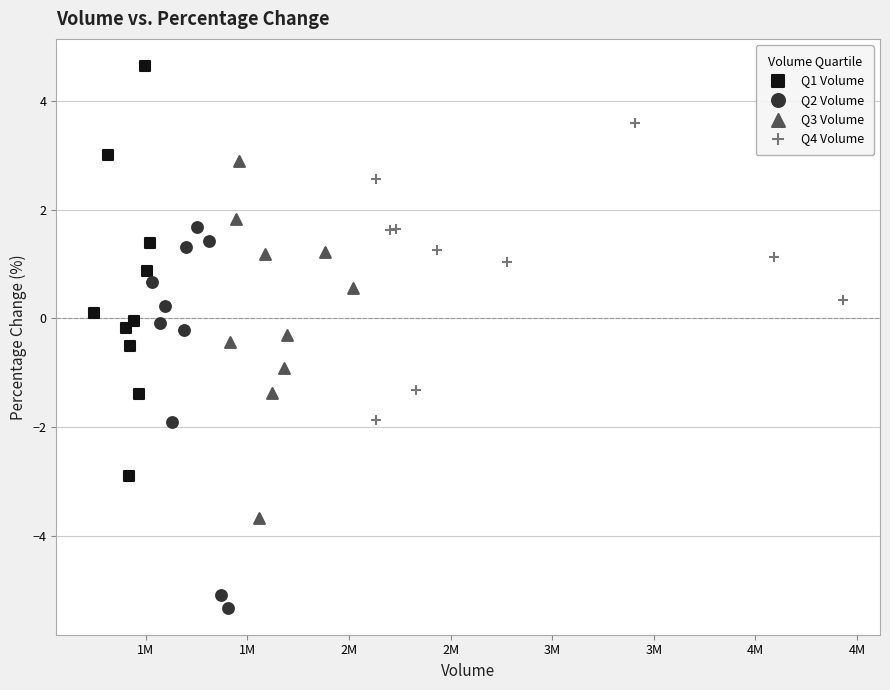

Which series reaches the minimum Y coordinate?

Q2 Volume